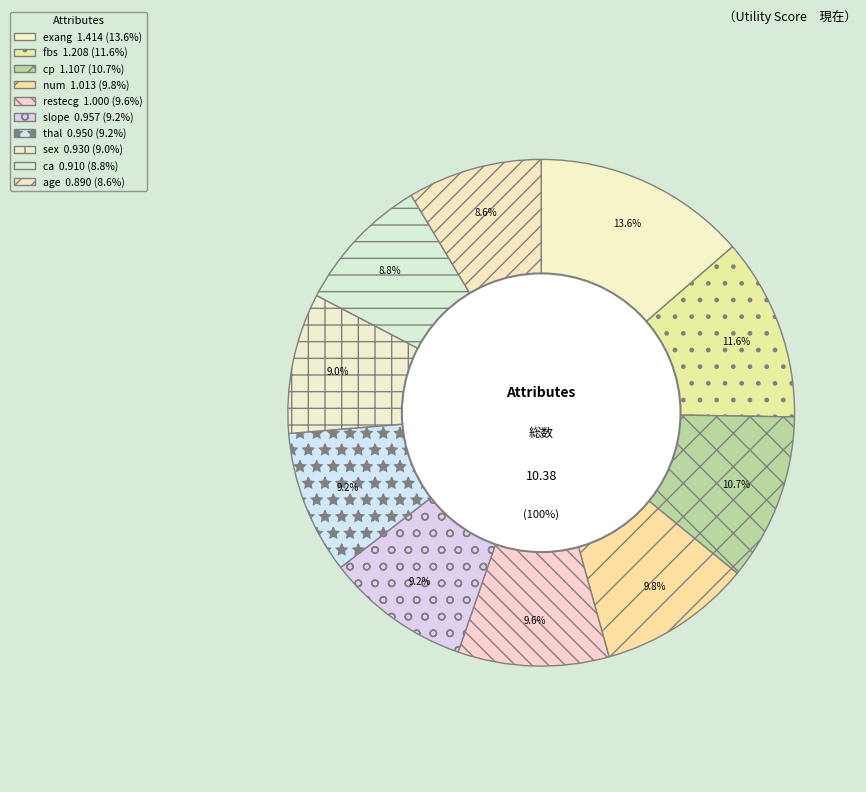

Which category has the smallest portion of the pie?

age